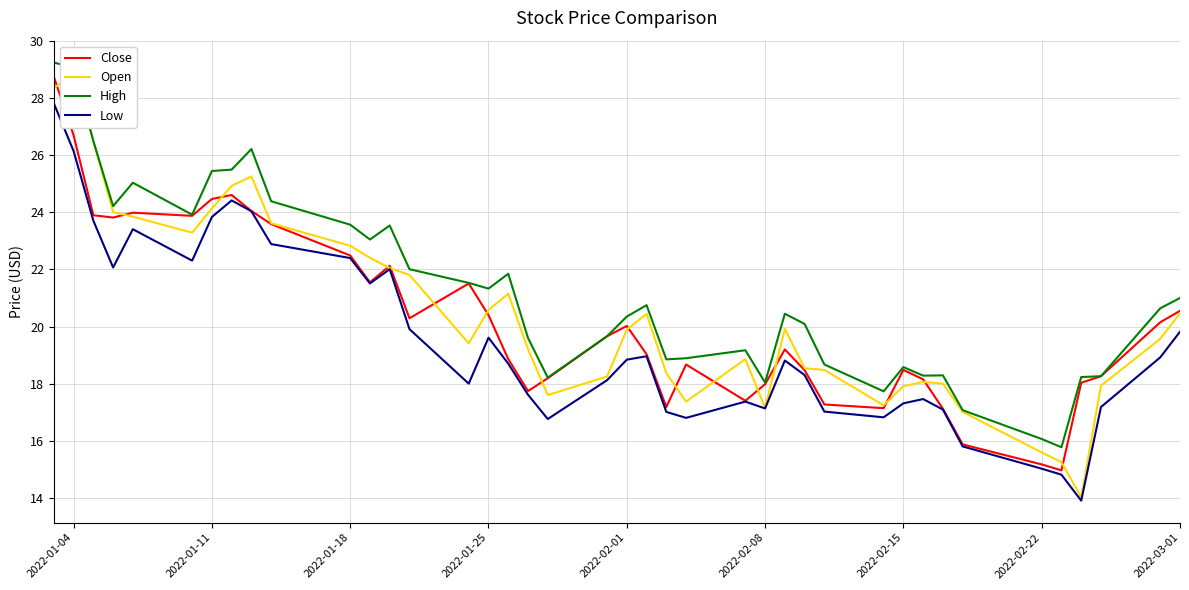

What is the average value of the Open series?

20.5